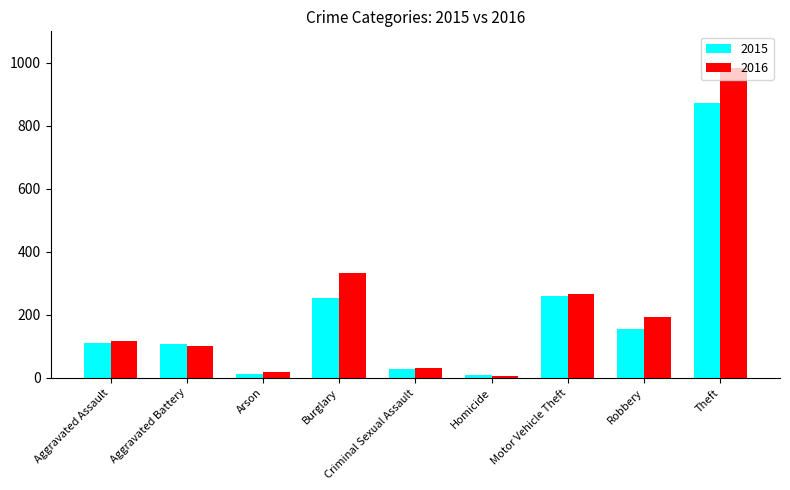

What is the difference between the highest and lowest values at Arson?

7